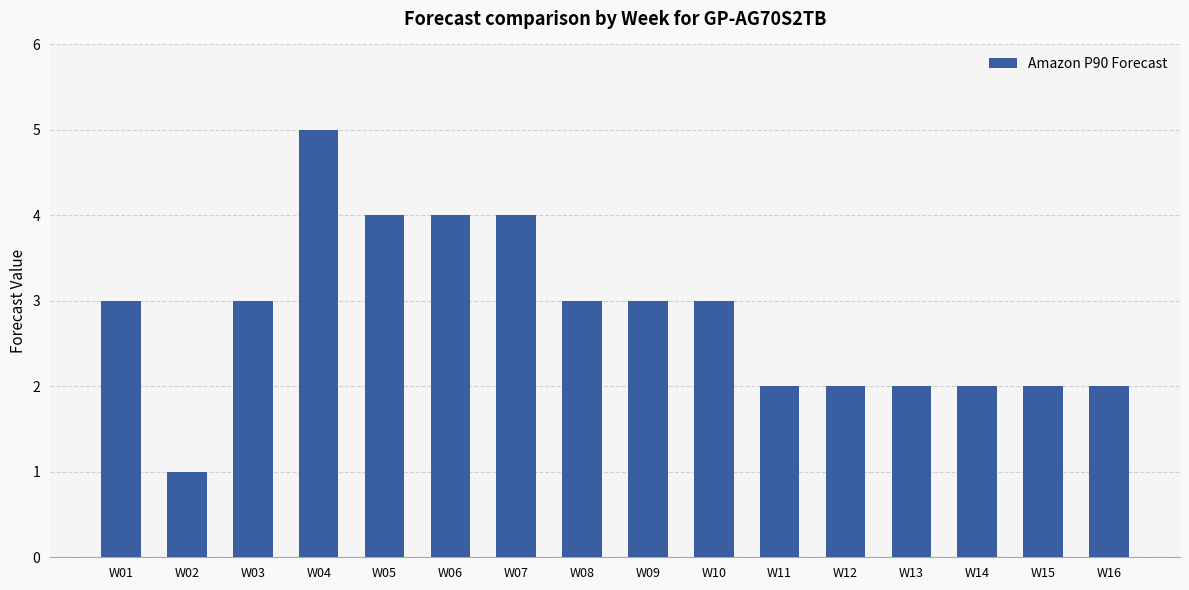

Reading right to left, list all the values displayed in this chart.

2	2	2	2	2	2	3	3	3	4	4	4	5	3	1	3